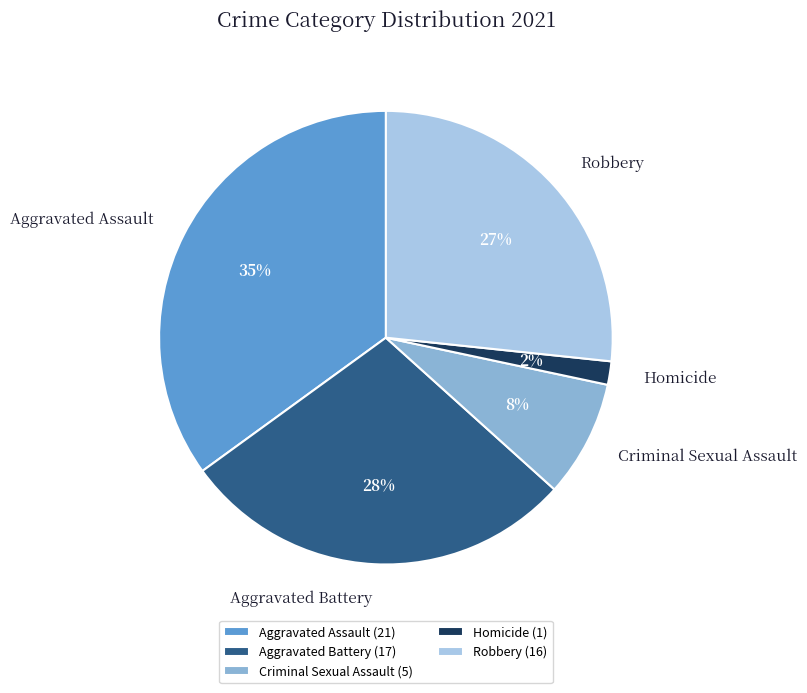

To the nearest percent, what is the difference between the Aggravated Battery and Aggravated Assault slice percentages?

7%